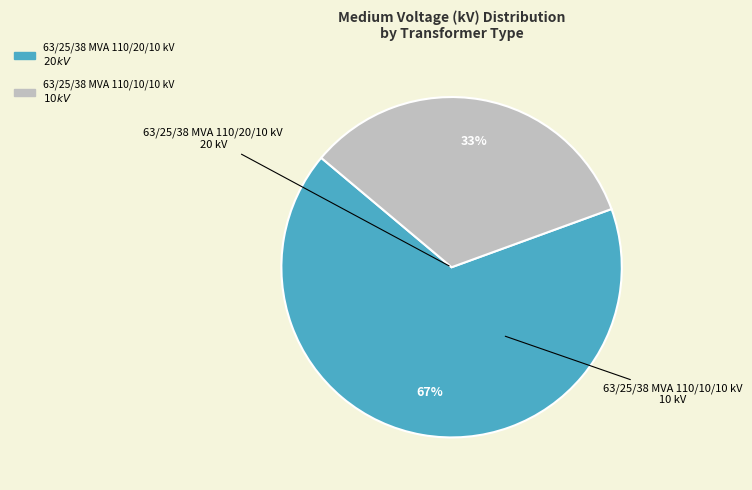

Is there any slice that represents more than half of the pie?

Yes